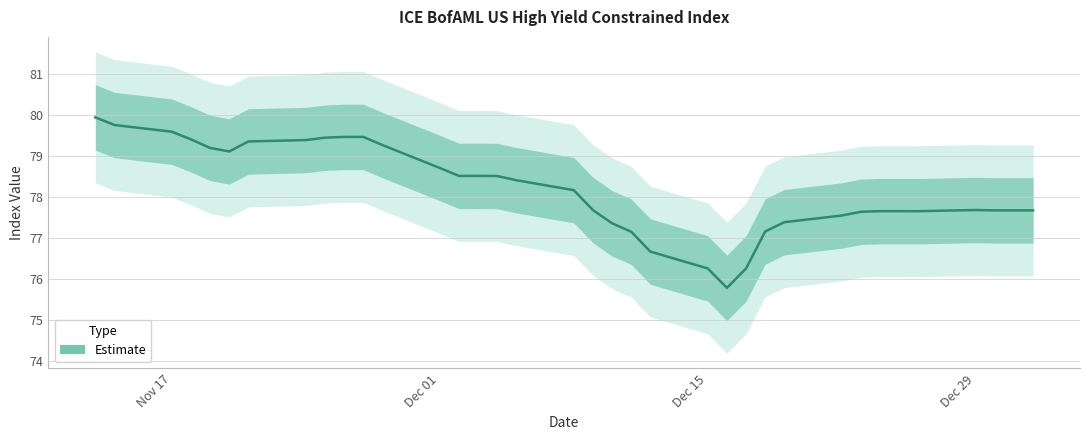

What is the difference between the second highest and minimum values?

4.0